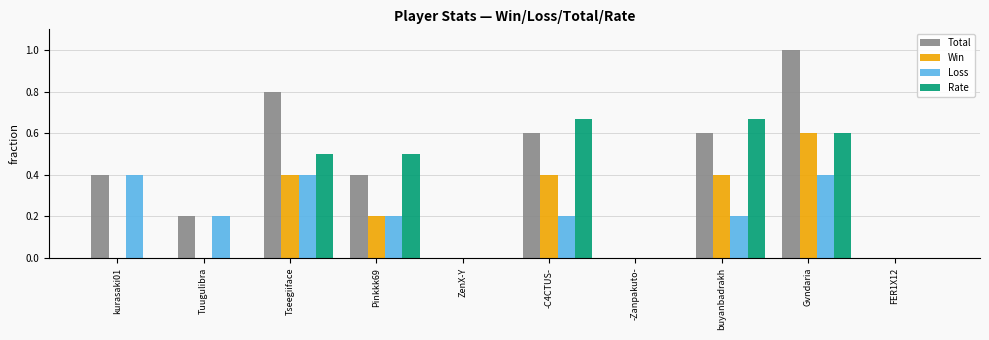

The value of Rate at ZenX-Y is -0.3. True or false?

False